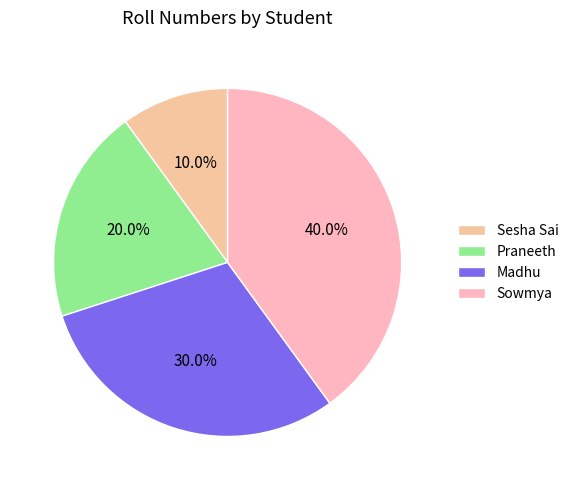

What is the smallest slice in the pie chart?

Sesha Sai